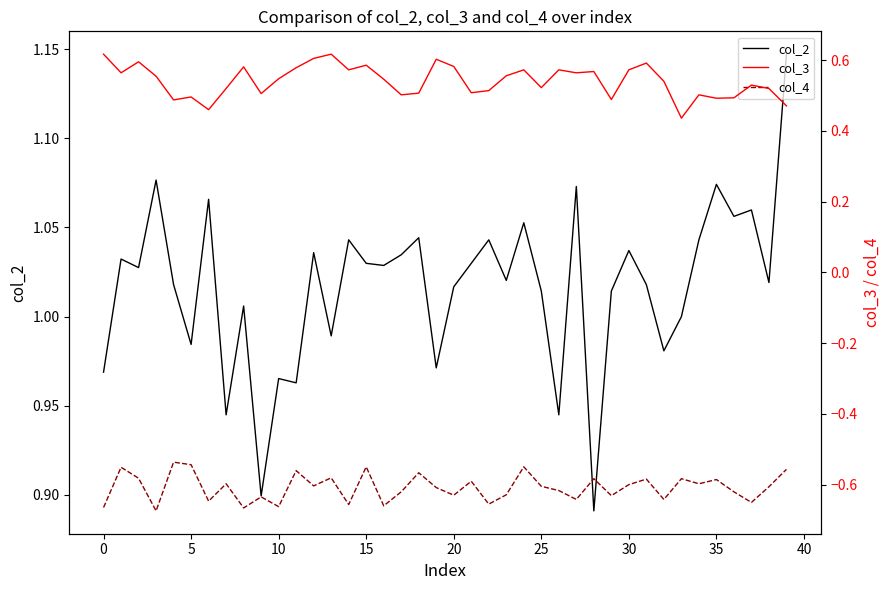

Does the chart display data point markers on the line(s)?

No